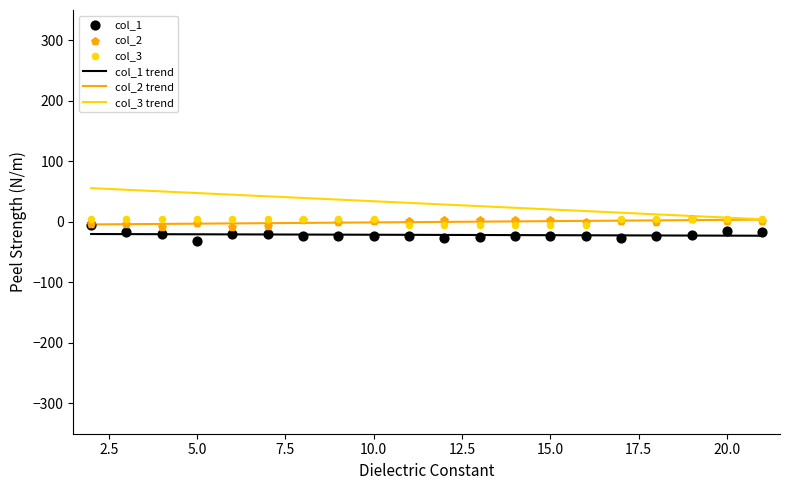

What is the total value across all series at 17?

-20.1